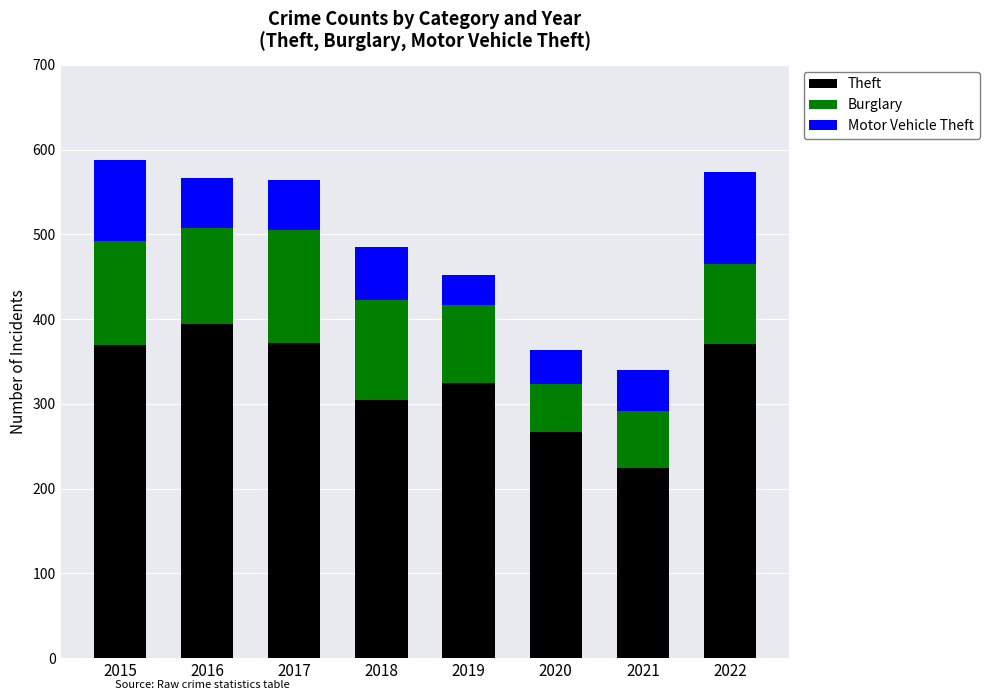

Does the chart contain any negative values?

No